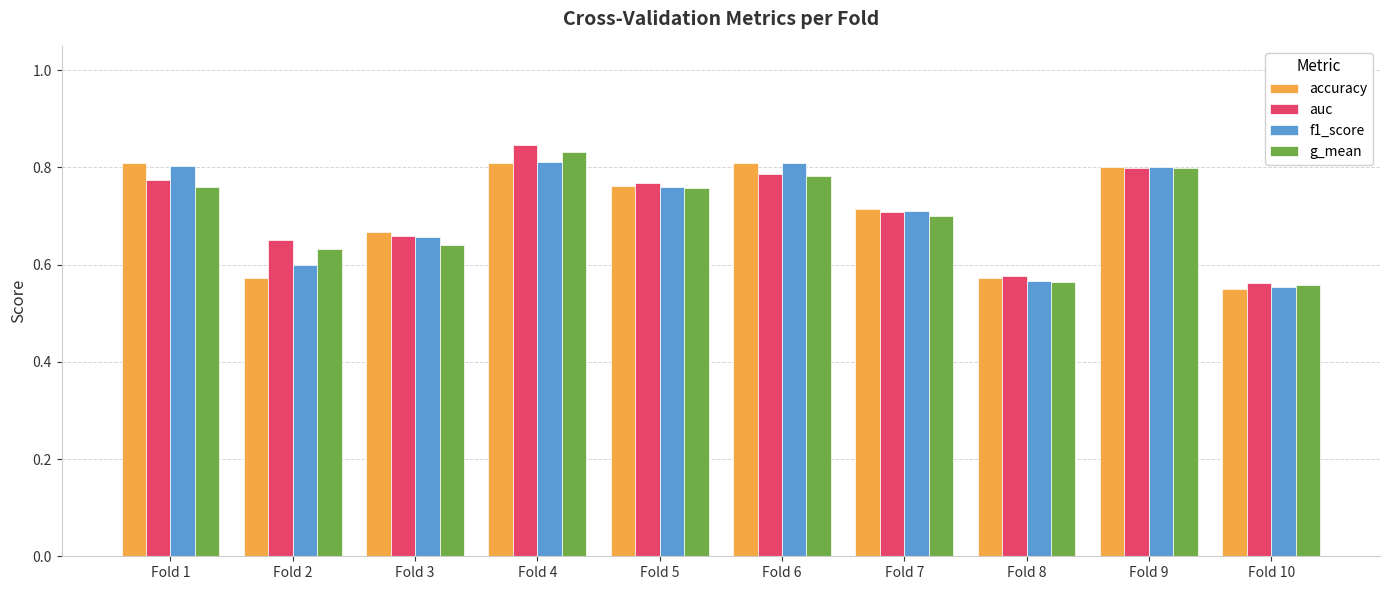

Is it true that g_mean equals 0.6 at Fold 8?

True